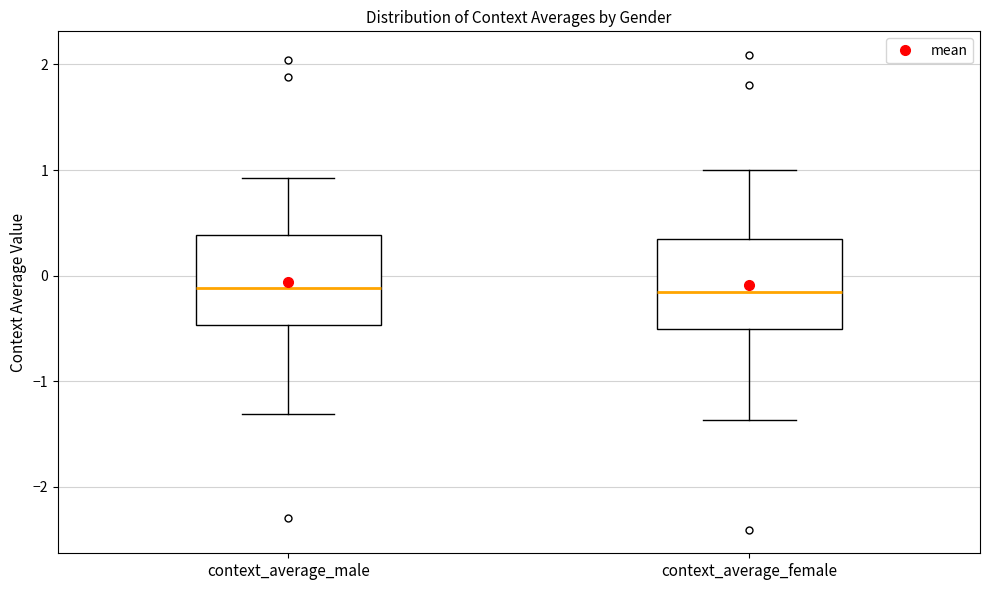

Where is the lower edge of the box for context_average_female on the y-axis? The values are not printed on the chart, so give them approximately, as read against the axis.

-0.5